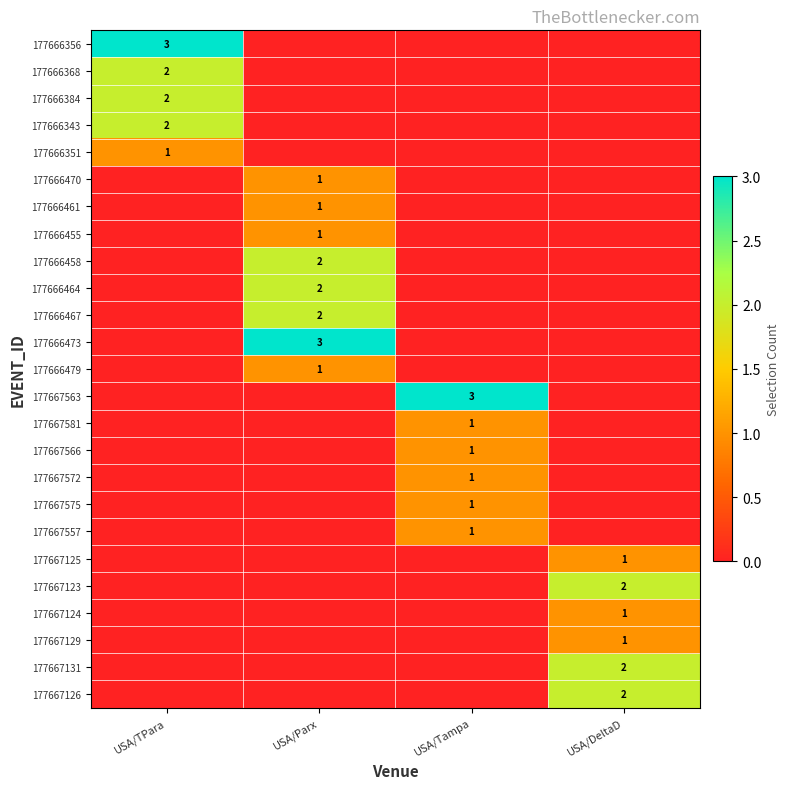

True or false: 177666464 has a value of 3 at USA/Parx.

False